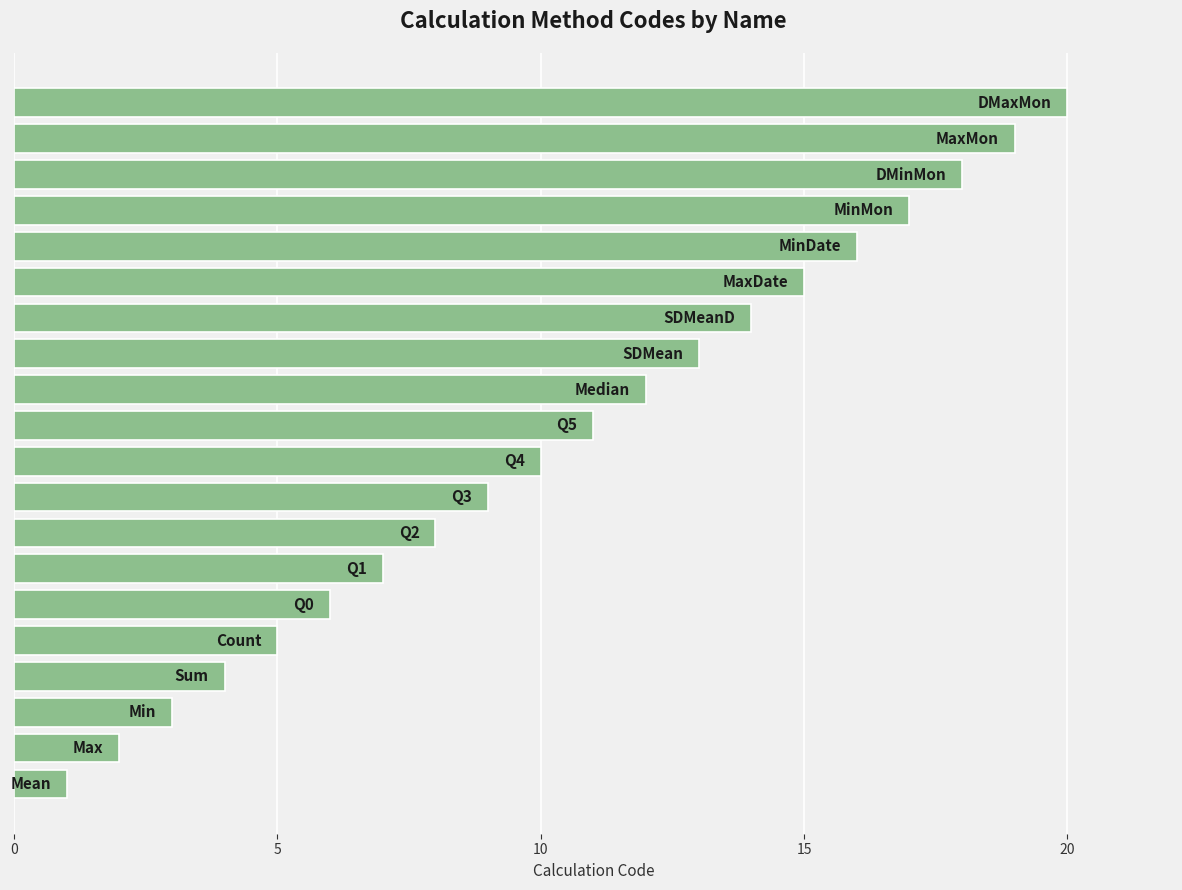

What is the maximum value shown in the chart?

20